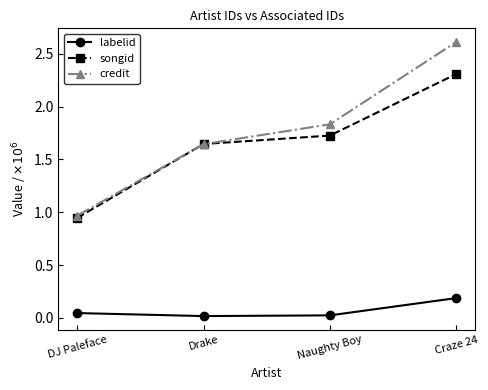

In labelid, how many points are lower than both neighbors (excluding endpoints)?

1